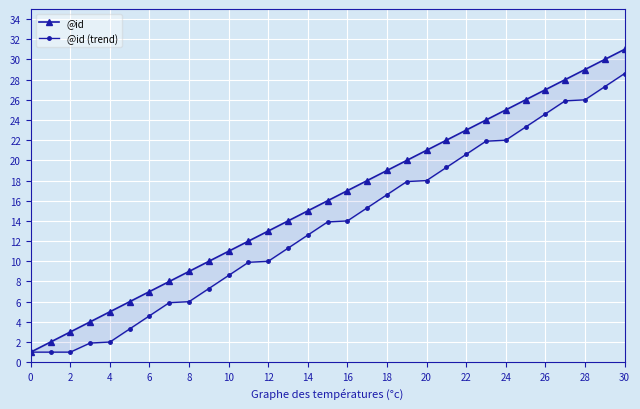

What is the maximum value shown in the chart?

31.0